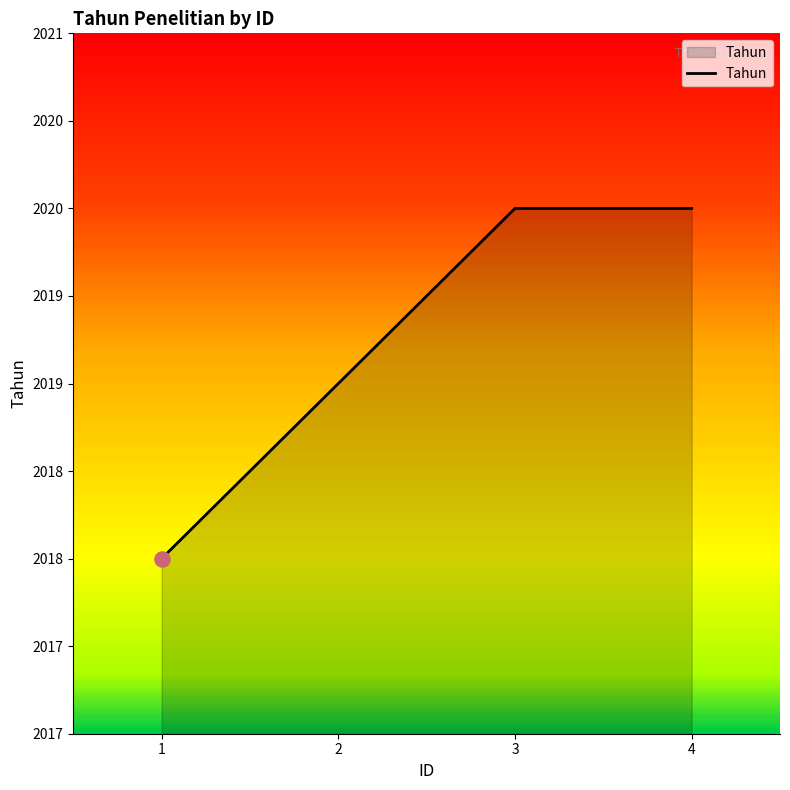

What is the ratio of the value at 1 to the value at 3?

1.0